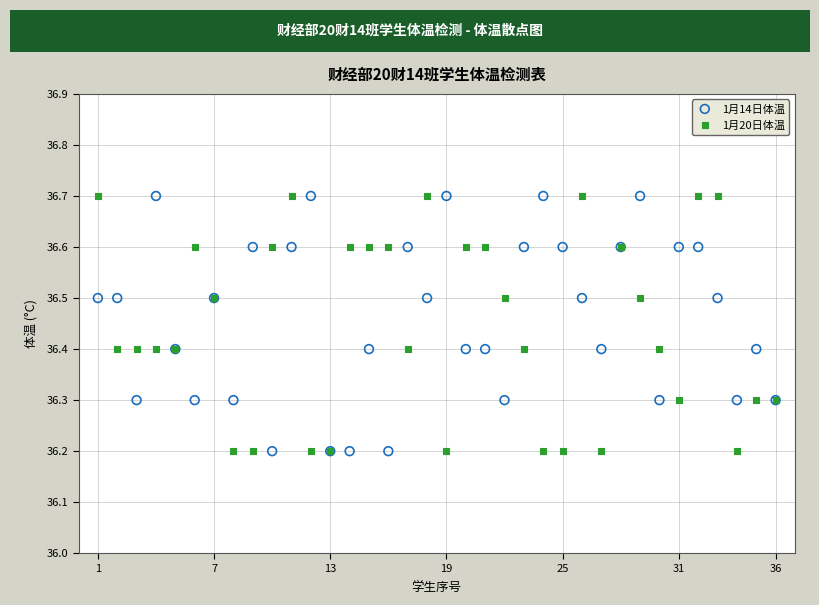

What is the X range (max minus min) for the scatter plot?

35.0